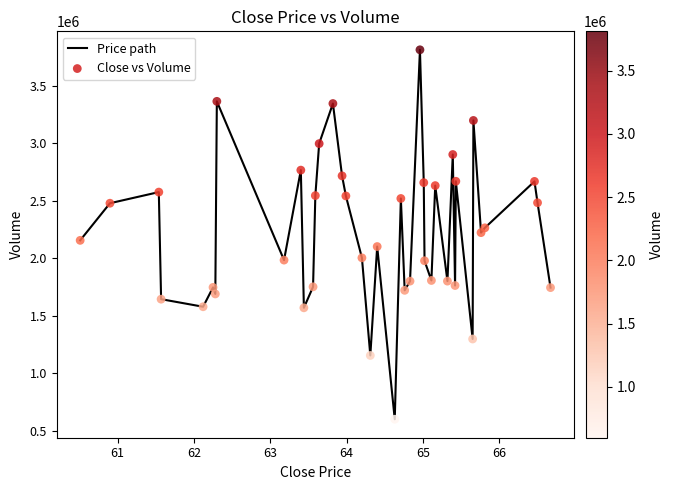

What is the difference between the maximum and minimum values?

3213200